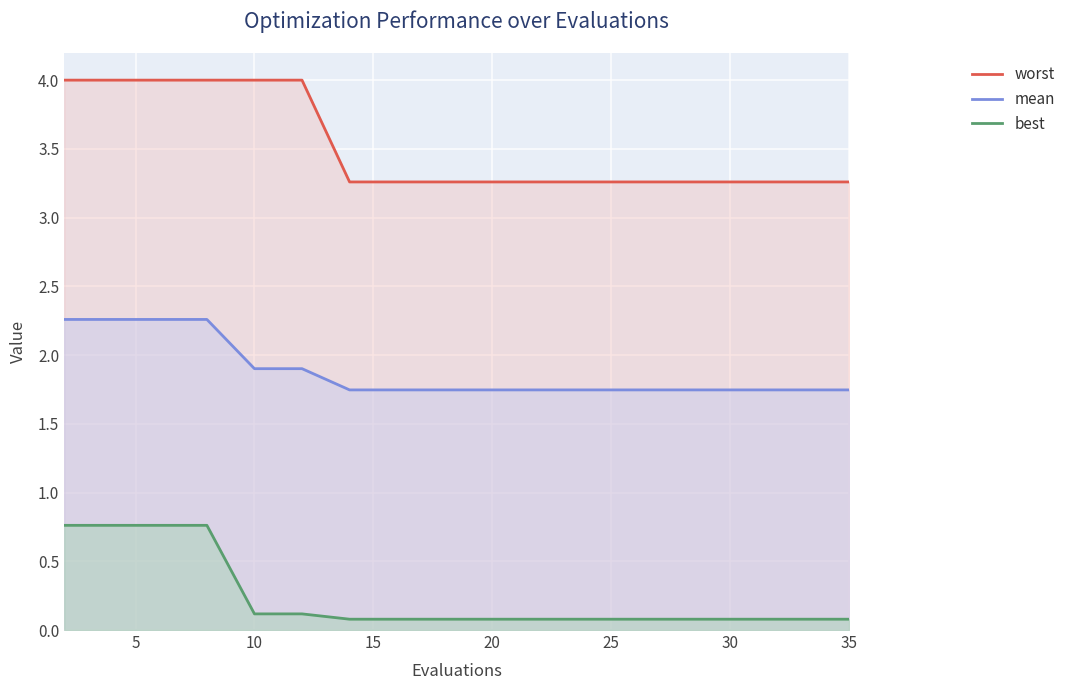

How many lines are shown in the chart?

3